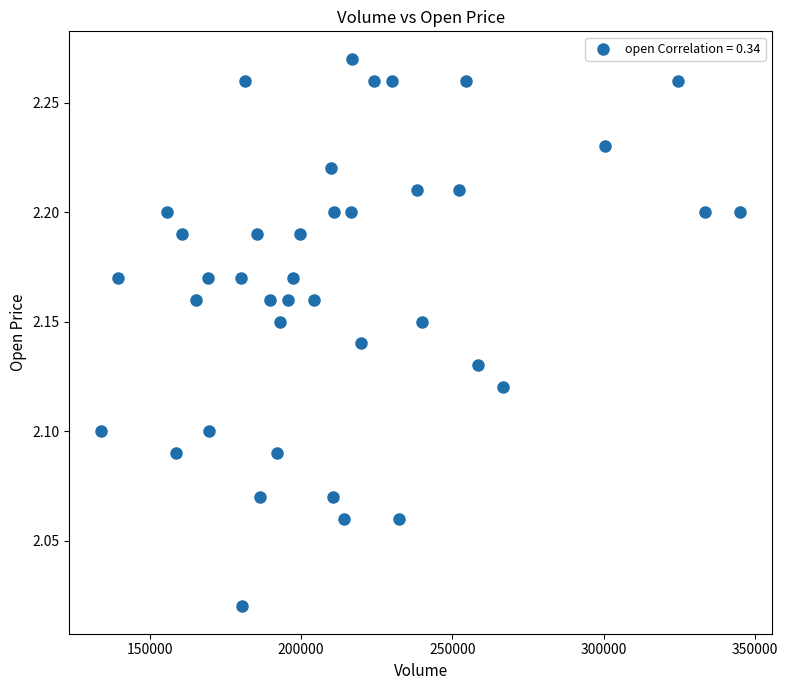

What is the range of X values (max minus min)?

211155.8